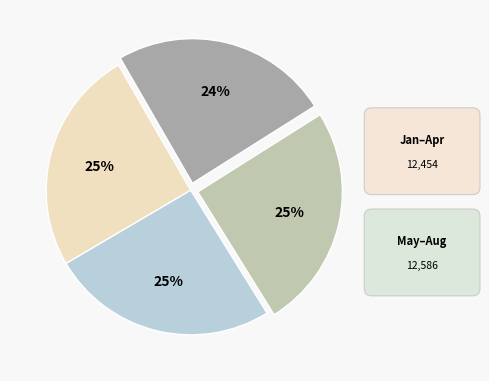

Is there a majority slice in this chart?

No